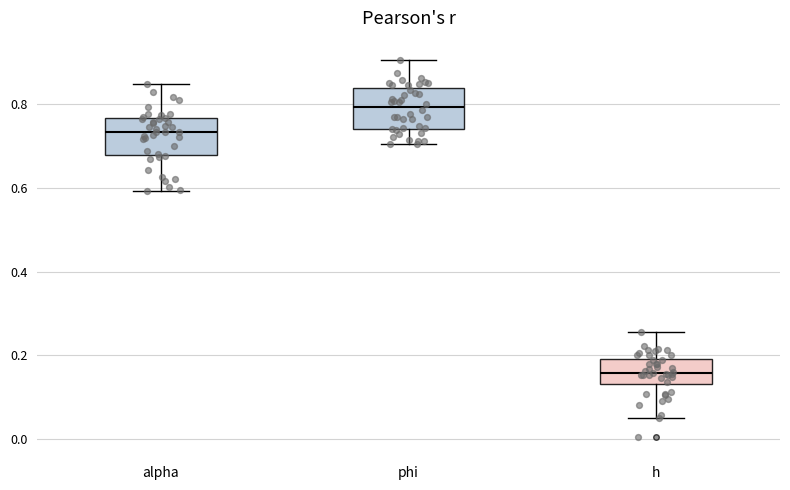

Which box has the highest median line?

phi